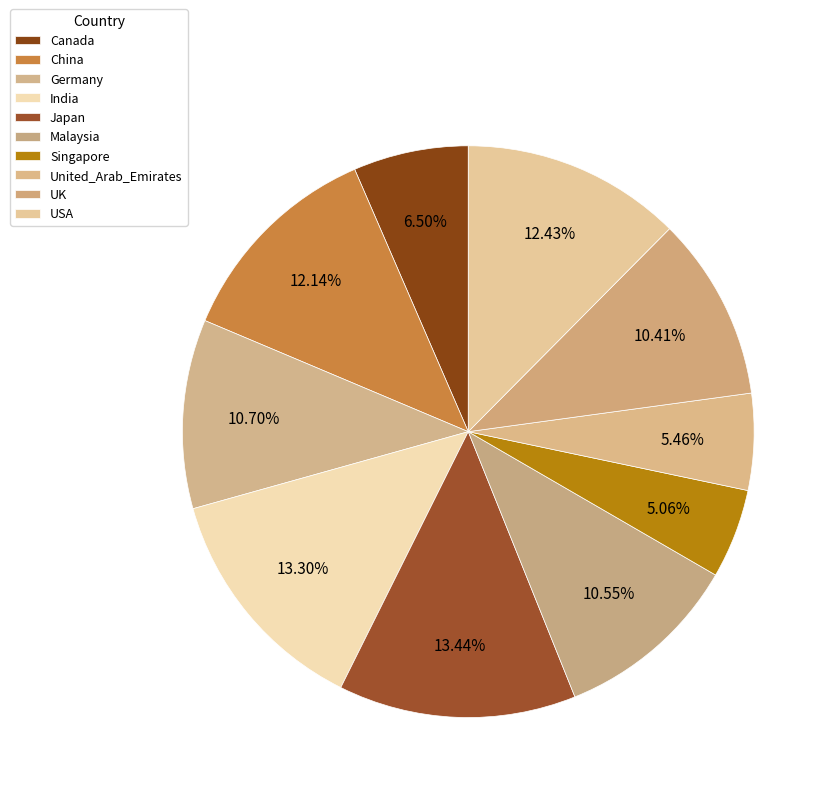

To the nearest percent, what is the difference between the largest and smallest slice percentages?

8%